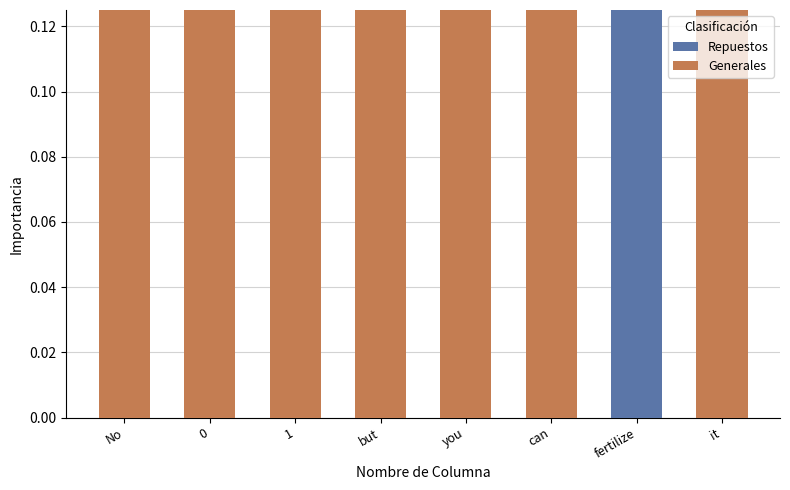

True or false: Repuestos has a value of 0.0 at but.

True